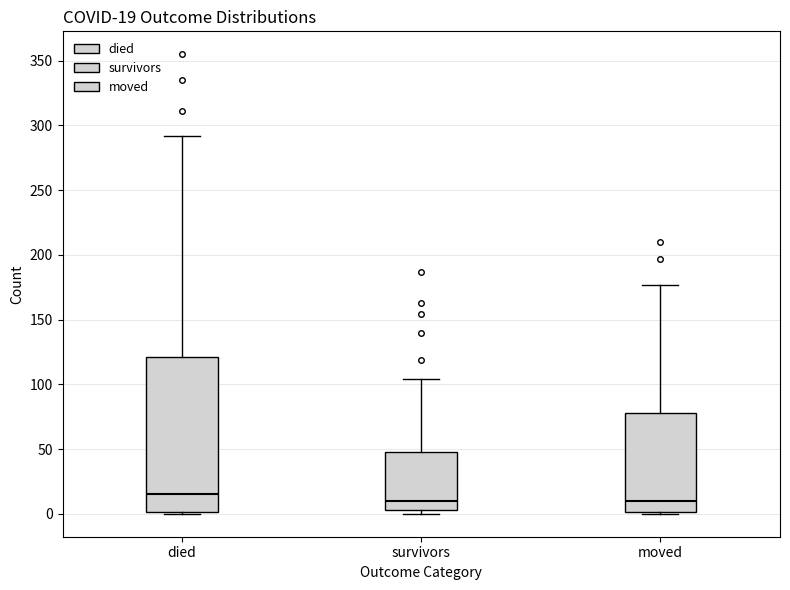

Which box has the highest median line?

died